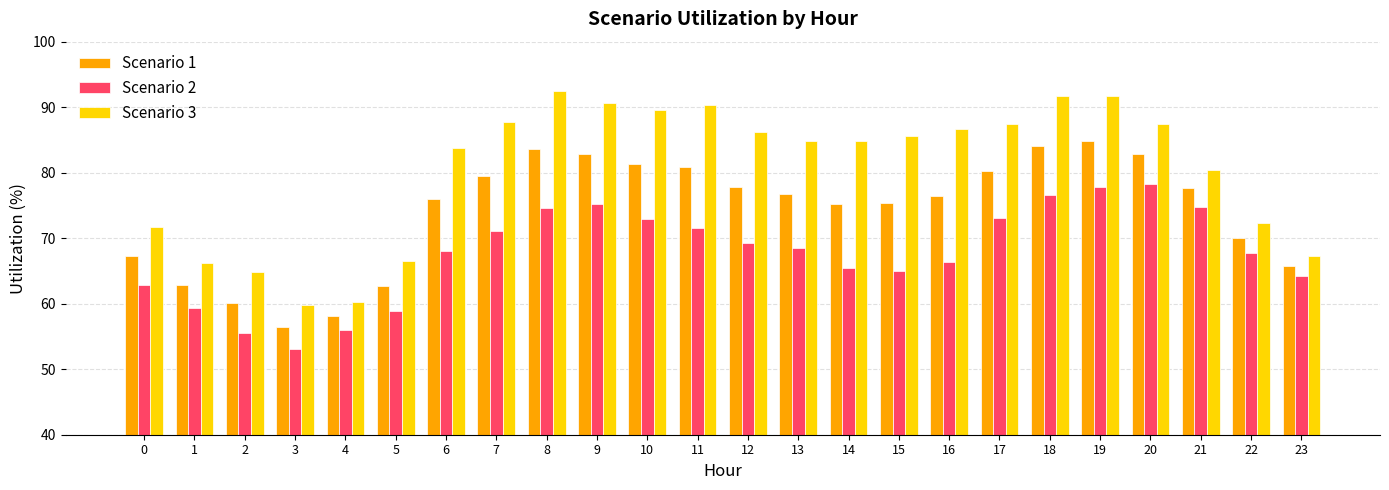

Is the value of Scenario 2 at 20 greater than the value of Scenario 3 at 12?

No